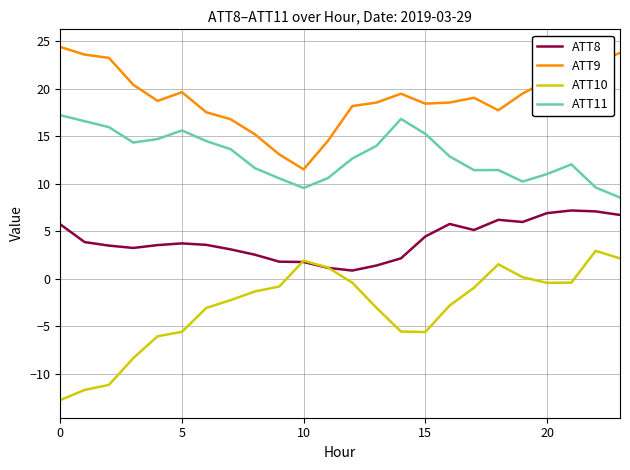

Which series has the widest spread of values?

ATT10